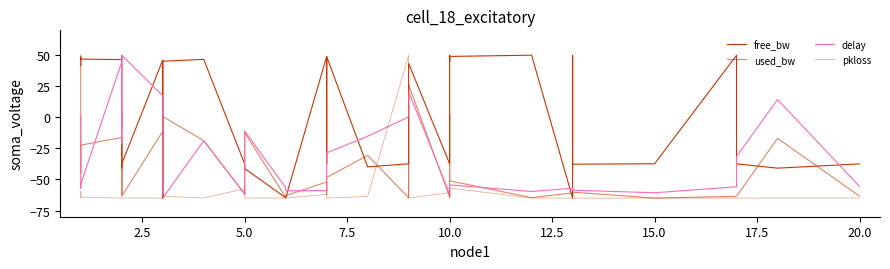

True or false: delay has more than 1 interior local peaks.

True